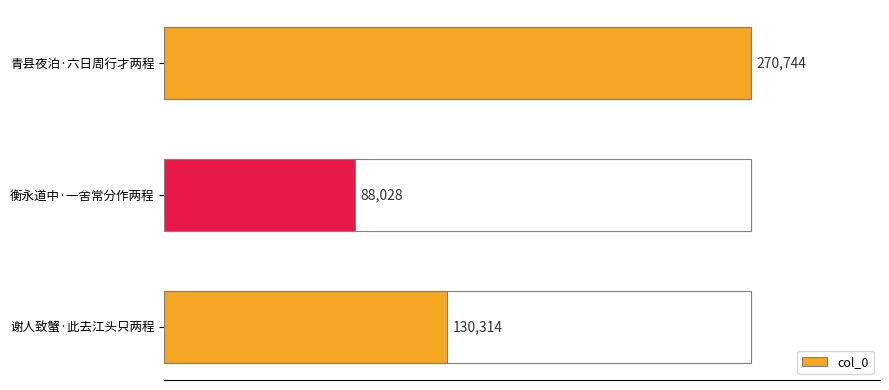

What is the change in value from 衡永道中·一舍常分作两程 to 谢人致蟹·此去江头只两程?

+42286